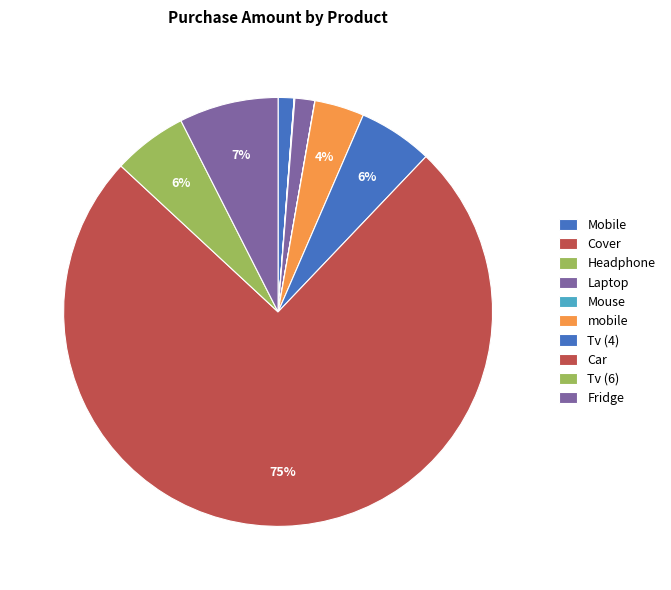

Which slice is the smallest?

Cover